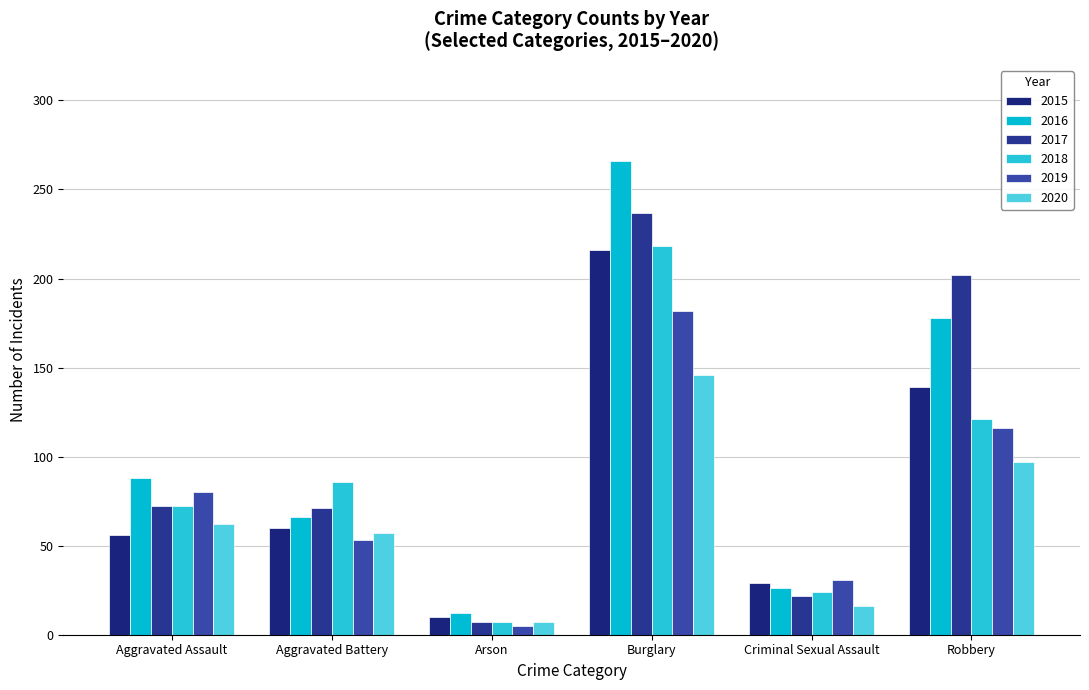

What is the difference between the second highest and second lowest values in the 2016 series?

152